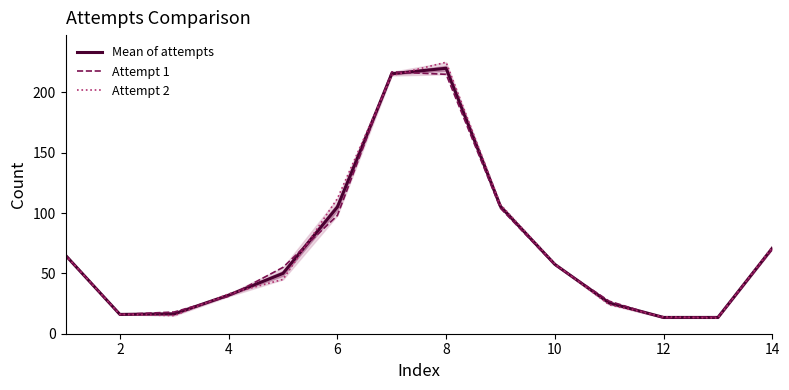

What are all the series names shown in the legend?

Mean of attempts, Attempt 1, Attempt 2